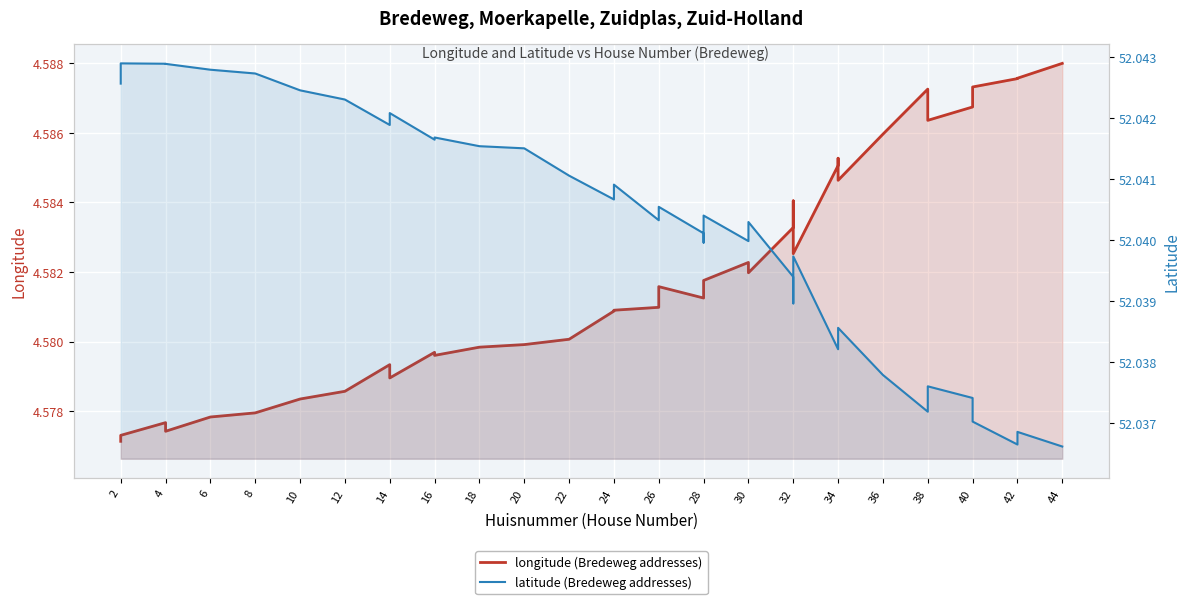

How many distinct data groups are displayed?

2